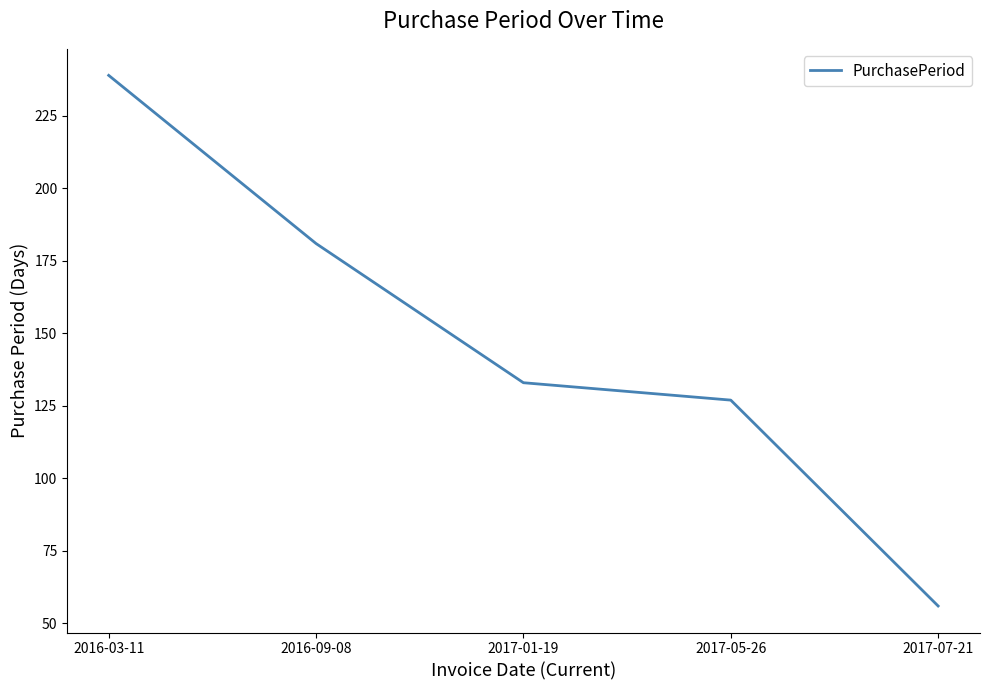

What position from the right is 2016-03-11?

5